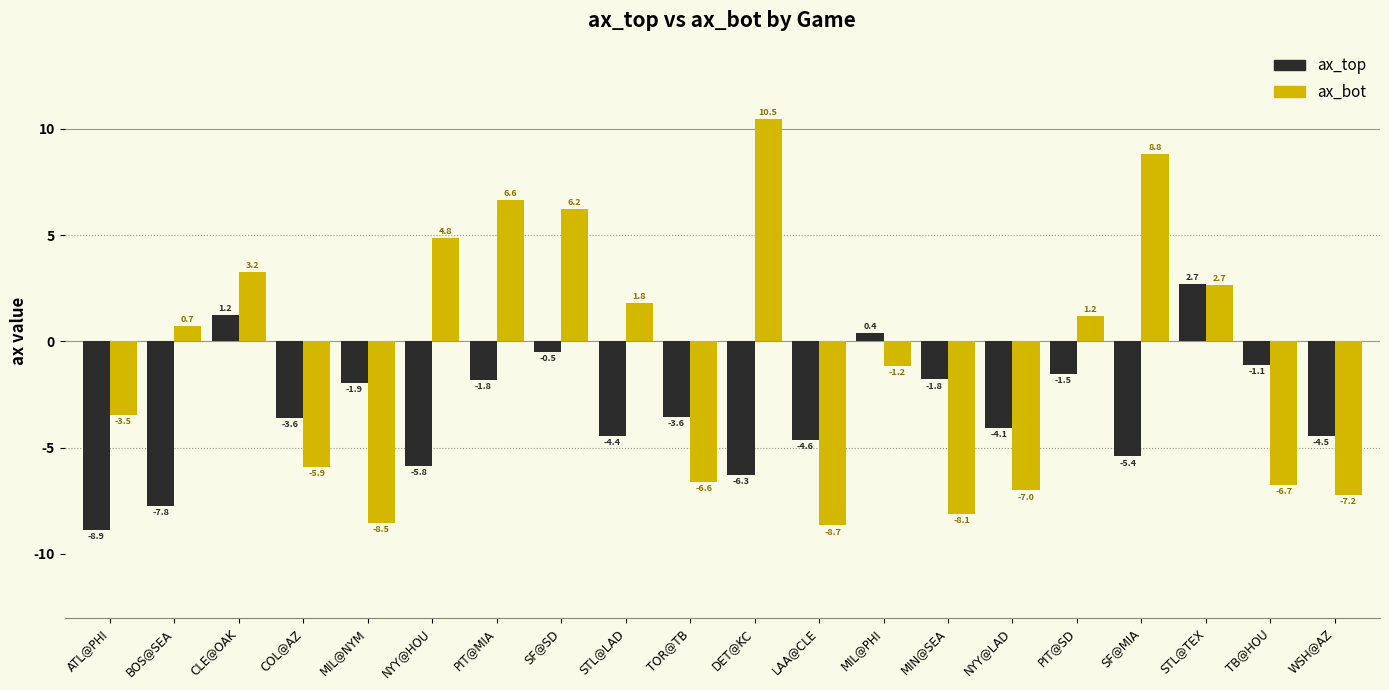

List the series in order of their overall mean, highest first.

ax_bot, ax_top